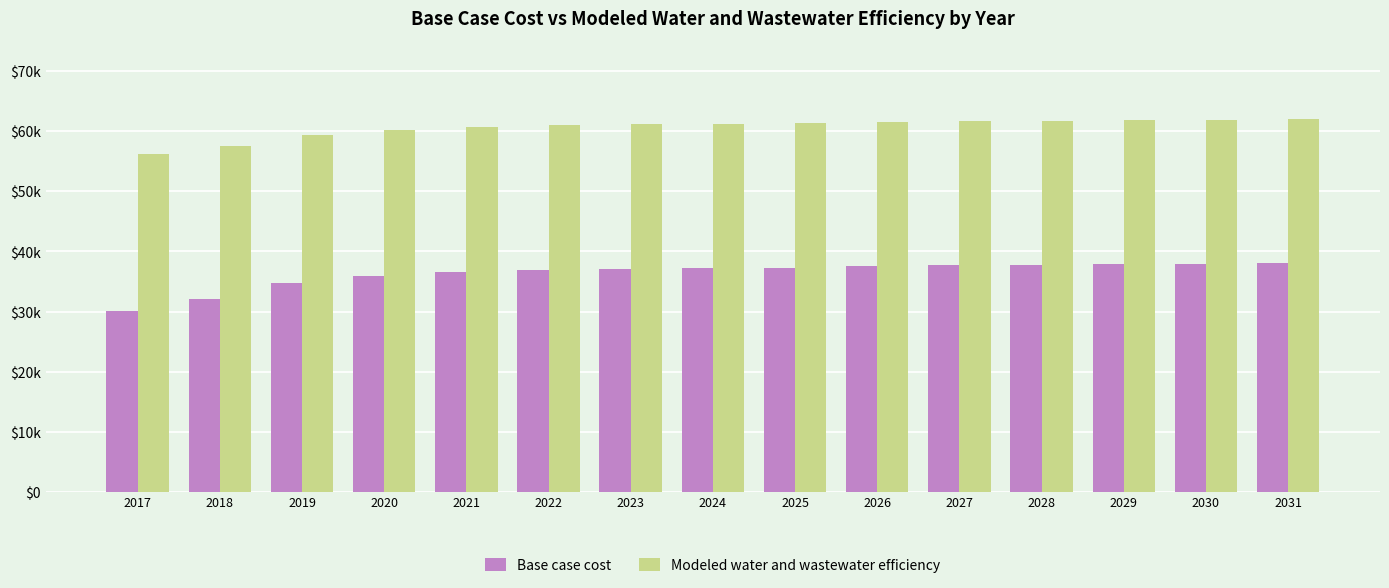

What are all the series names shown in the legend?

Base case cost, Modeled water and wastewater efficiency